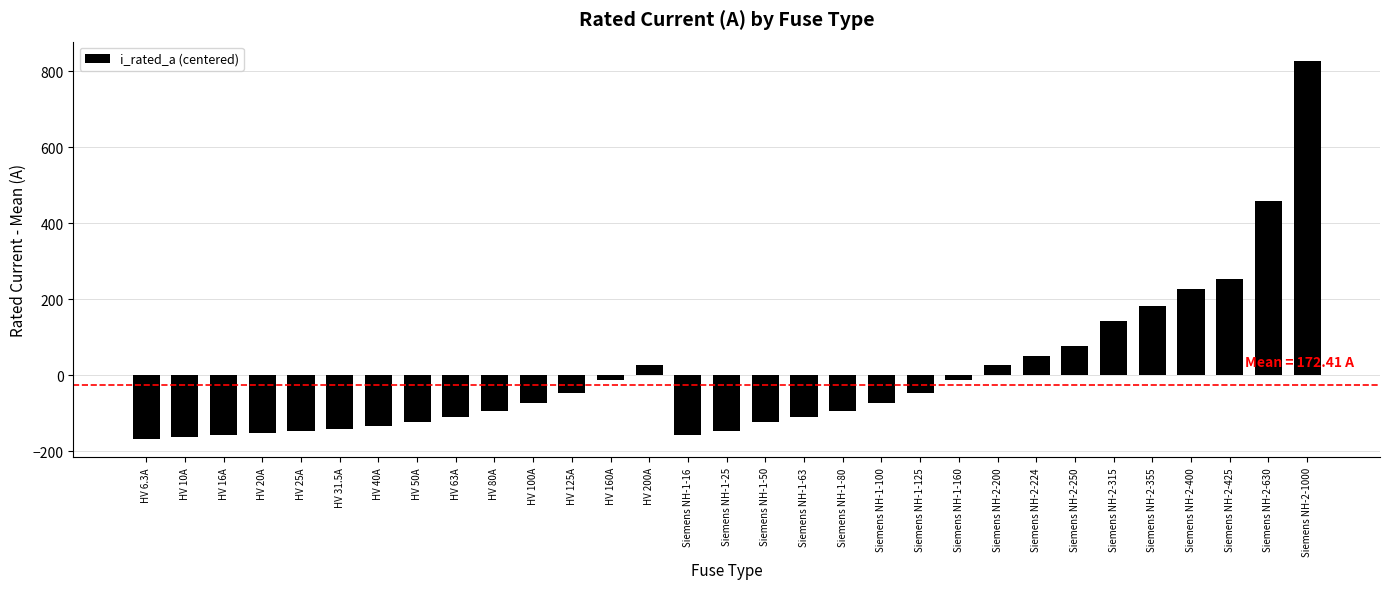

What is the label of the 6th bar from the right?

Siemens NH-2-315